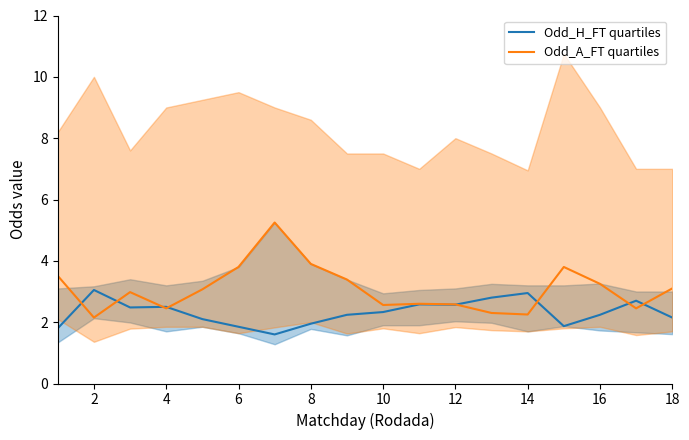

At which label does Odd_A_FT quartiles reach its minimum?

2